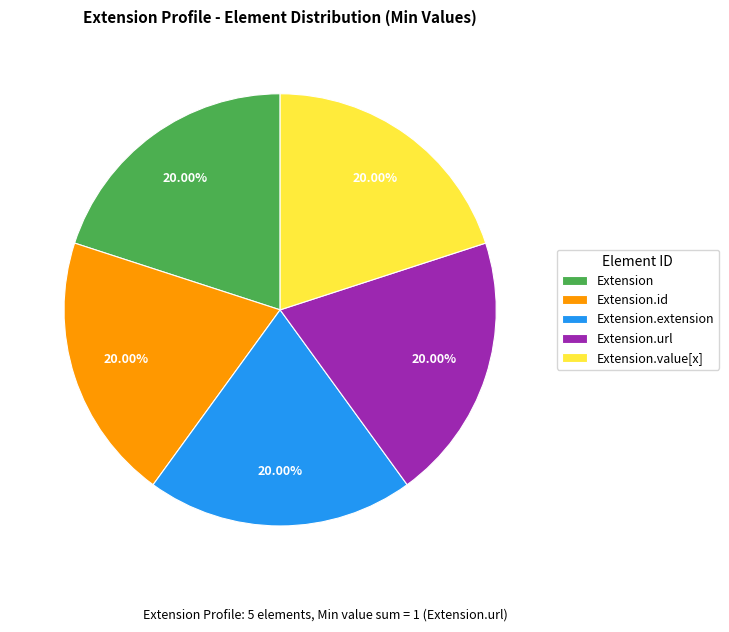

Count the number of slices in the pie.

5